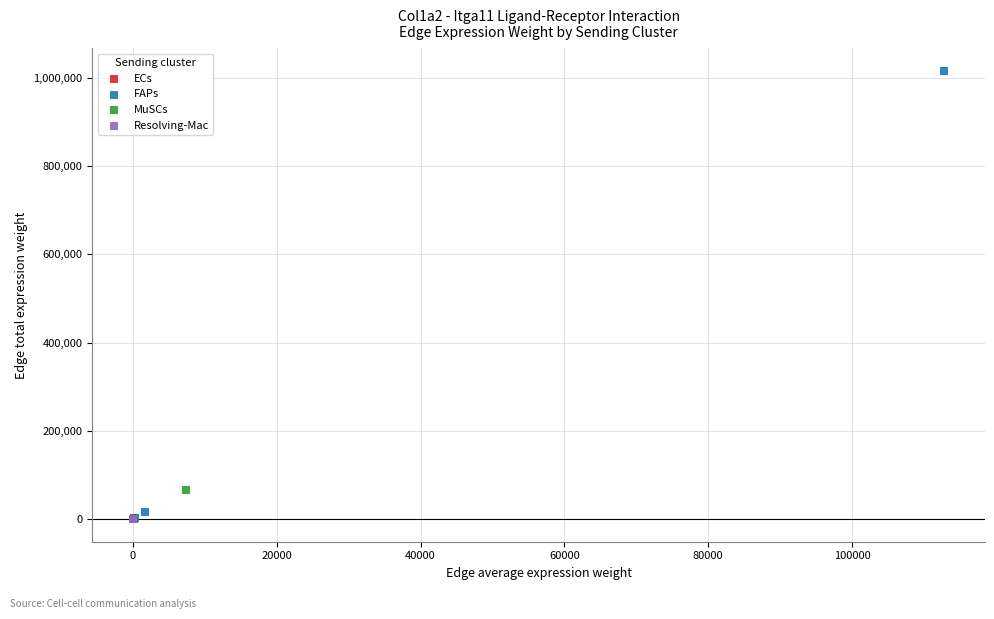

What are all the series names shown in the legend?

ECs, FAPs, MuSCs, Resolving-Mac